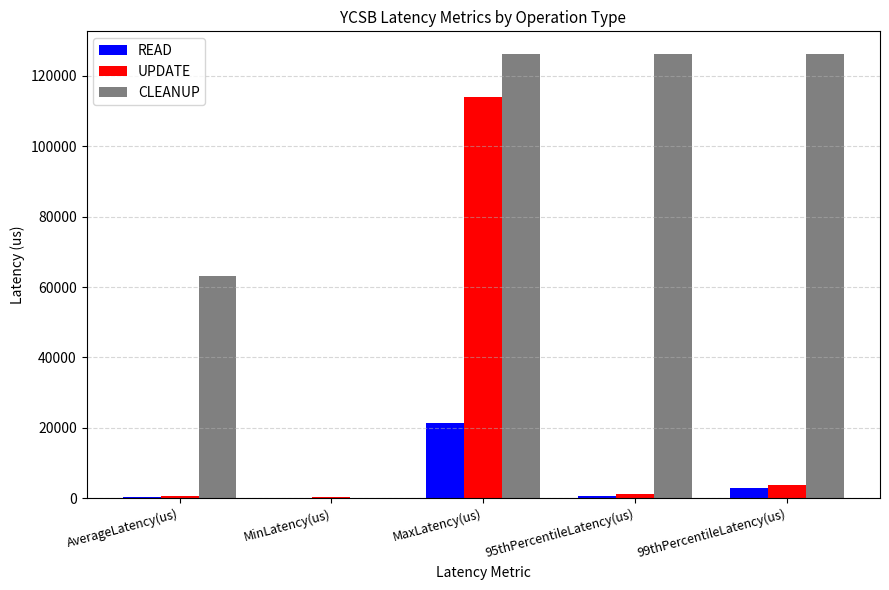

At which label does READ reach its peak?

MaxLatency(us)